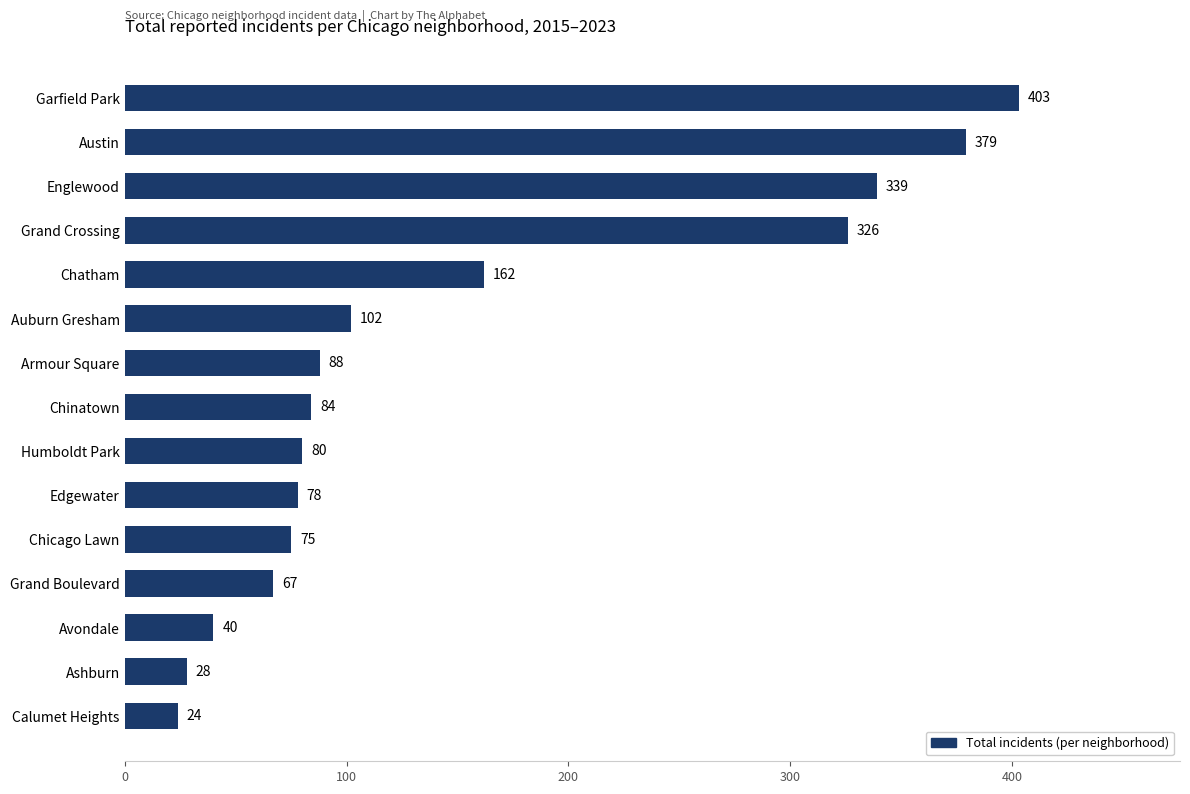

Reading bottom to top, list all the values displayed in this chart.

Calumet Heights=24	Ashburn=28	Avondale=40	Grand Boulevard=67	Chicago Lawn=75	Edgewater=78	Humboldt Park=80	Chinatown=84	Armour Square=88	Auburn Gresham=102	Chatham=162	Grand Crossing=326	Englewood=339	Austin=379	Garfield Park=403